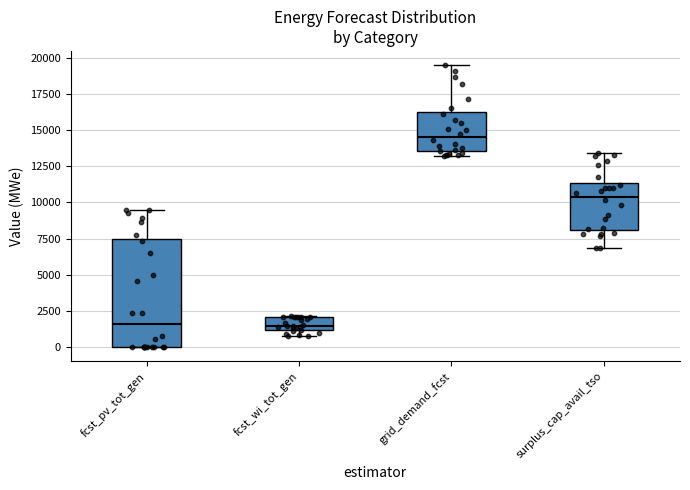

Reading left to right, transcribe this box plot: for each box, give where its median line is, the range the box spans, and where its two whiskers end, as read against the y-axis. The values are not printed on the chart, so give them approximately, as read against the axis.

fcst_pv_tot_gen: median 1500, box 0 to 7500, whiskers 0 to 9500
fcst_wi_tot_gen: median 1500, box 1000 to 2000, whiskers 1000 (just below the box's lower edge) to 2000
grid_demand_fcst: median 14500, box 13500 to 16000, whiskers 13000 to 19500
surplus_cap_avail_tso: median 10500, box 8000 to 11500, whiskers 7000 to 13500